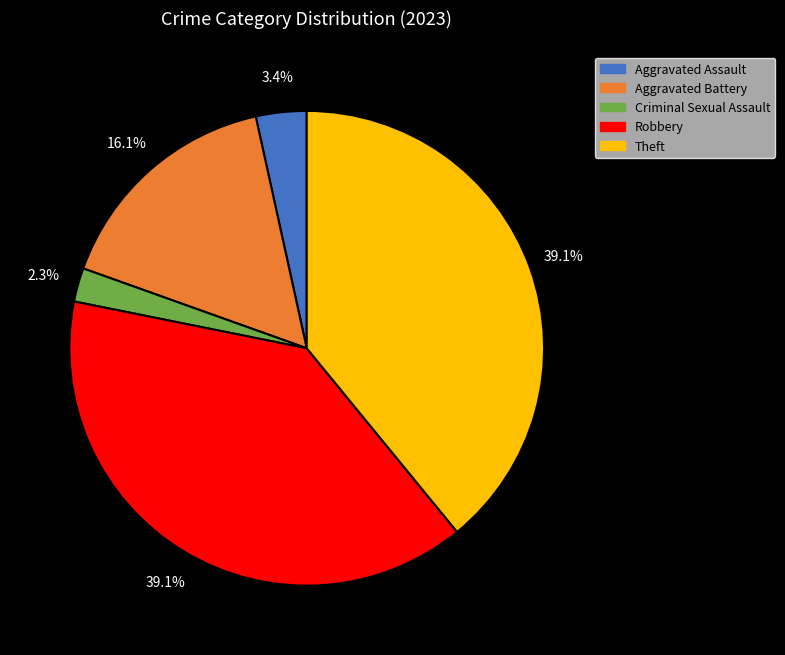

Is Aggravated Assault the majority of the pie?

No